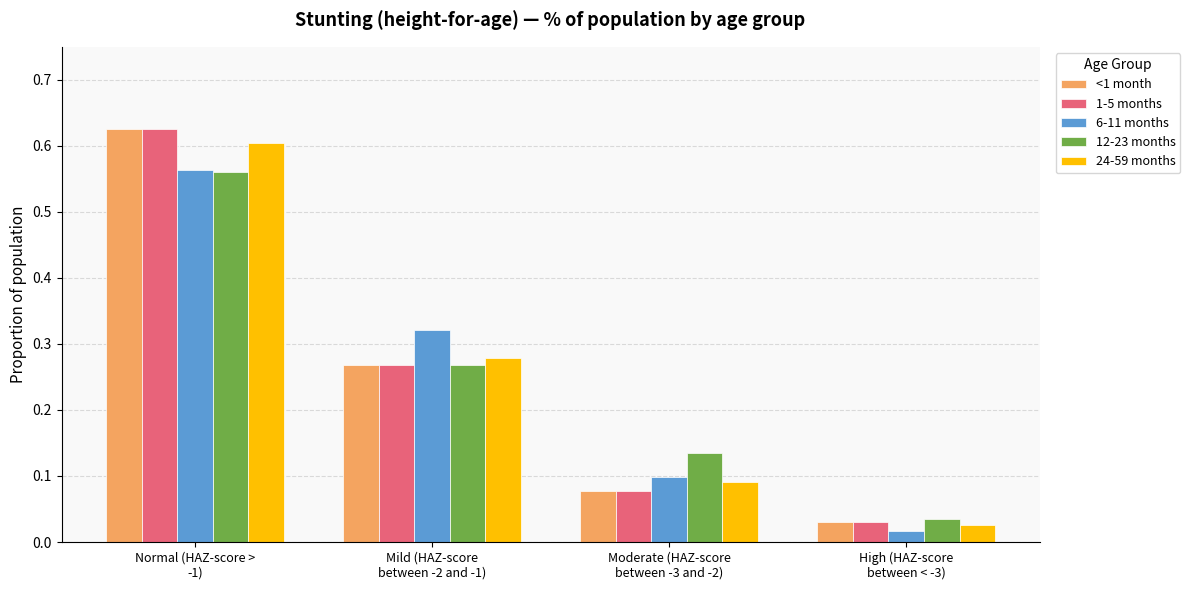

What is the total value across all series at Normal (HAZ-score >
-1)?

3.0